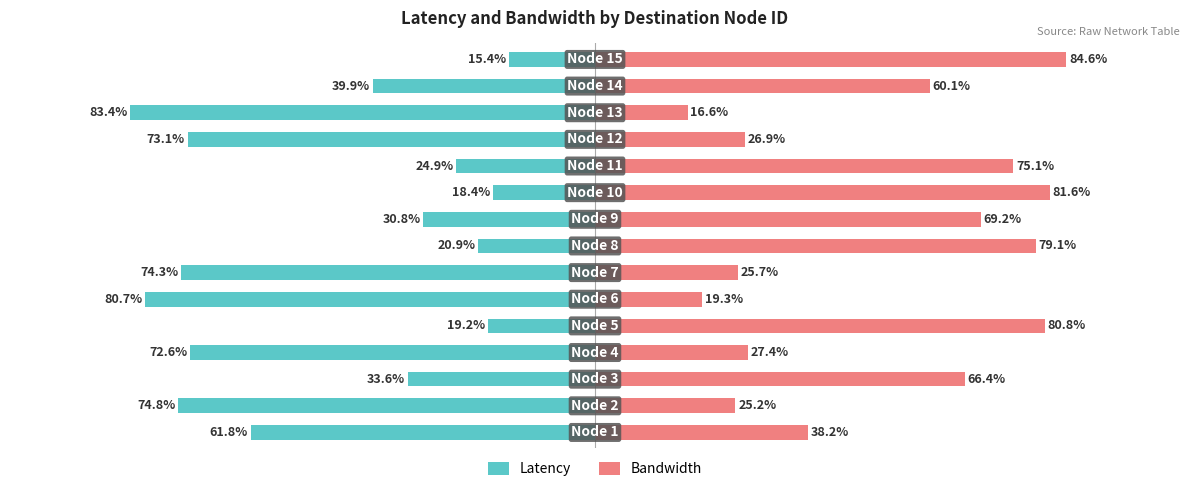

Rank the categories by Bandwidth value from highest to lowest.

14, 9, 4, 7, 10, 8, 2, 13, 0, 3, 11, 6, 1, 5, 12